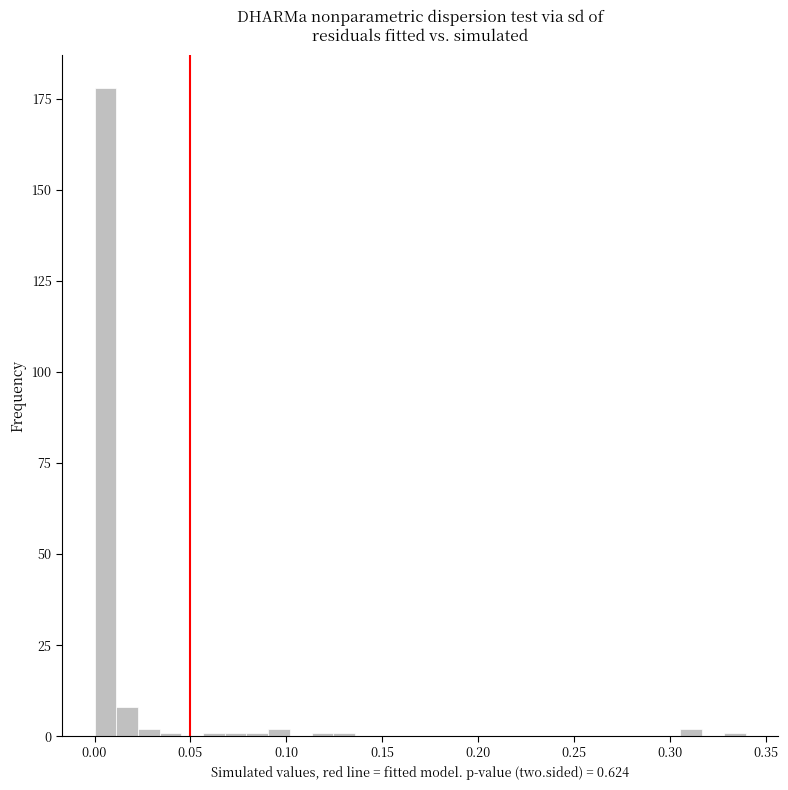

Around what value on the x-axis is the tallest bar? Give the approximate position of its centre, as read against the axis.

0.005